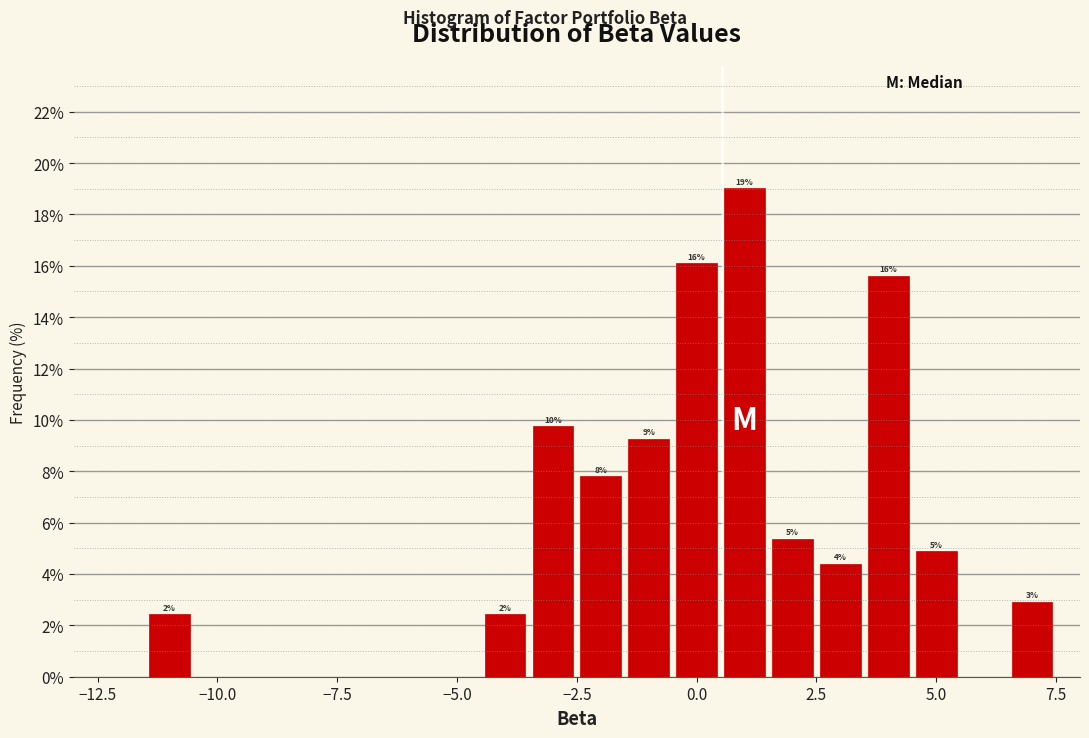

Read against the x-axis, roughly where is the centre of the tallest bar?

1.0